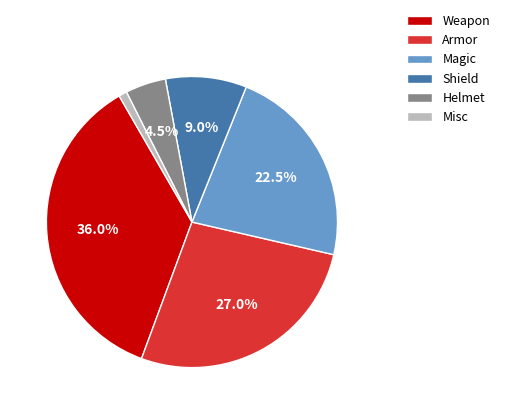

Rank the categories by value from lowest to highest.

Misc, Helmet, Shield, Magic, Armor, Weapon